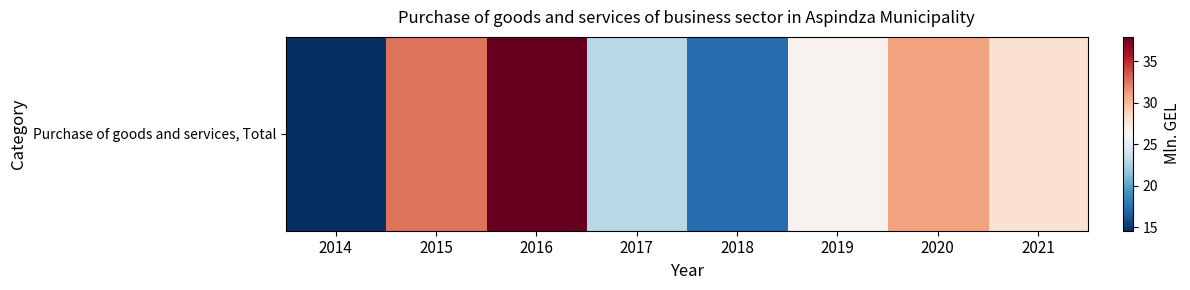

At which label does the data first exceed 28?

2015